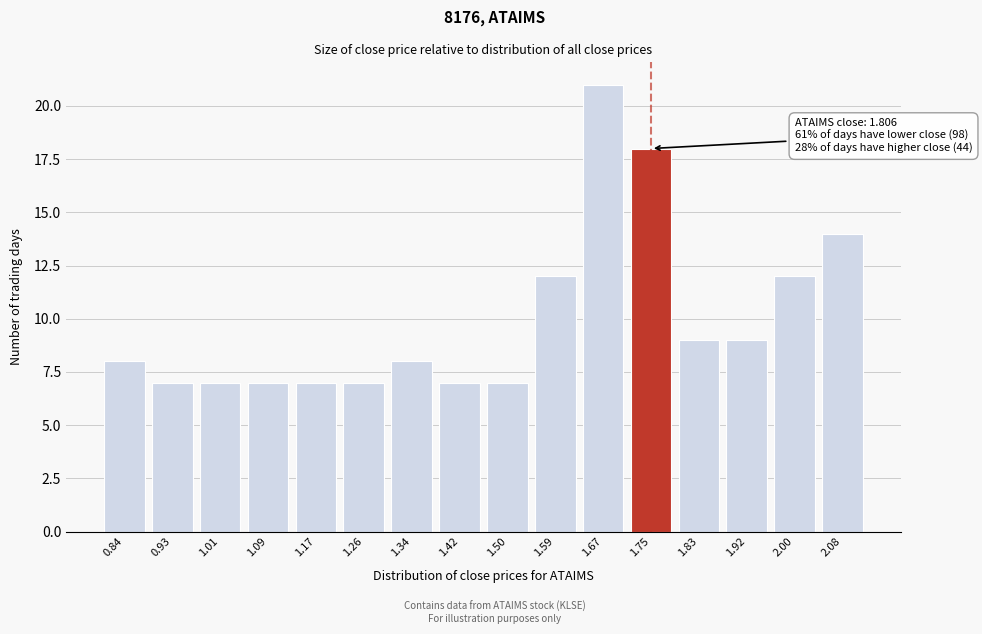

Reading left to right, what are all the values shown in this chart?

0.84=8	0.93=7	1.01=7	1.09=7	1.17=7	1.26=7	1.34=8	1.42=7	1.50=7	1.59=12	1.67=21	1.75=18	1.83=9	1.92=9	2.00=12	2.08=14